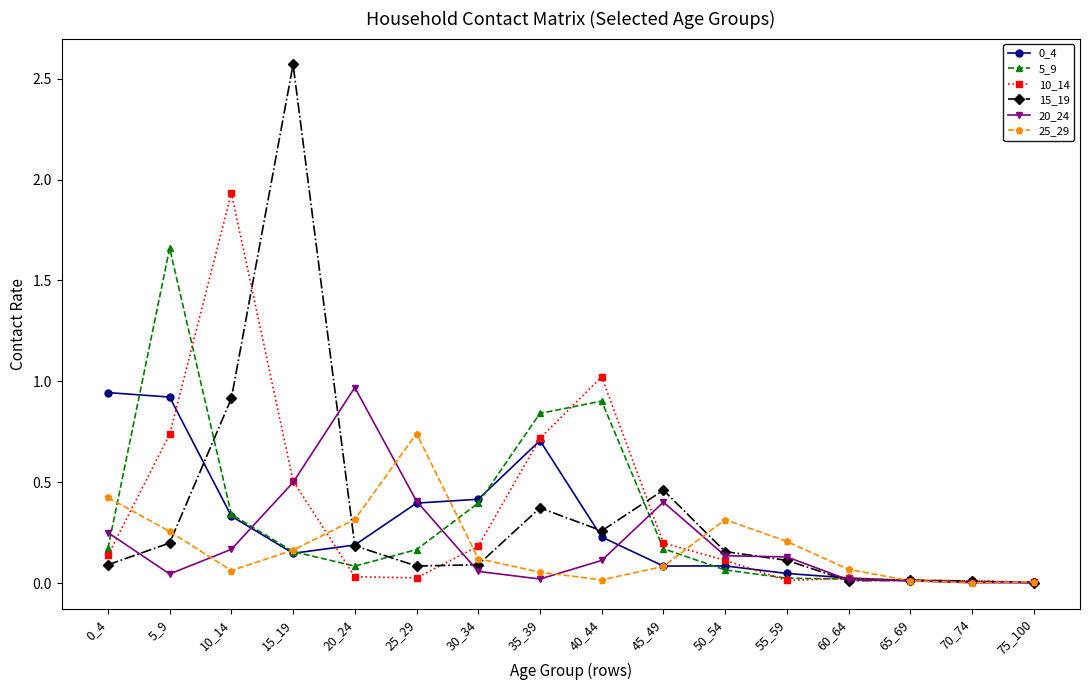

What is the total value across all series at 45_49?

1.4